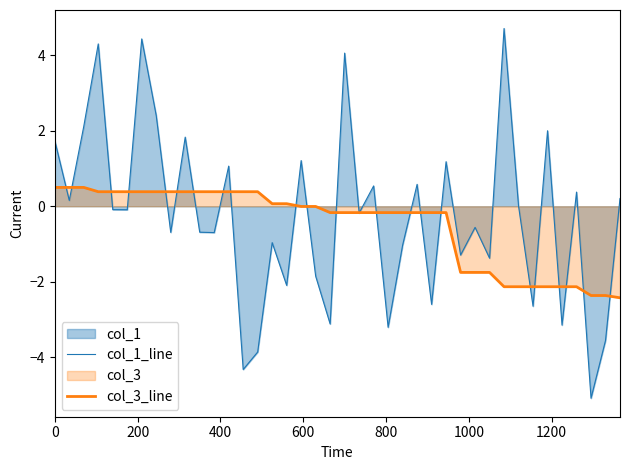

What is the average value of the col_1_line series?

-0.3